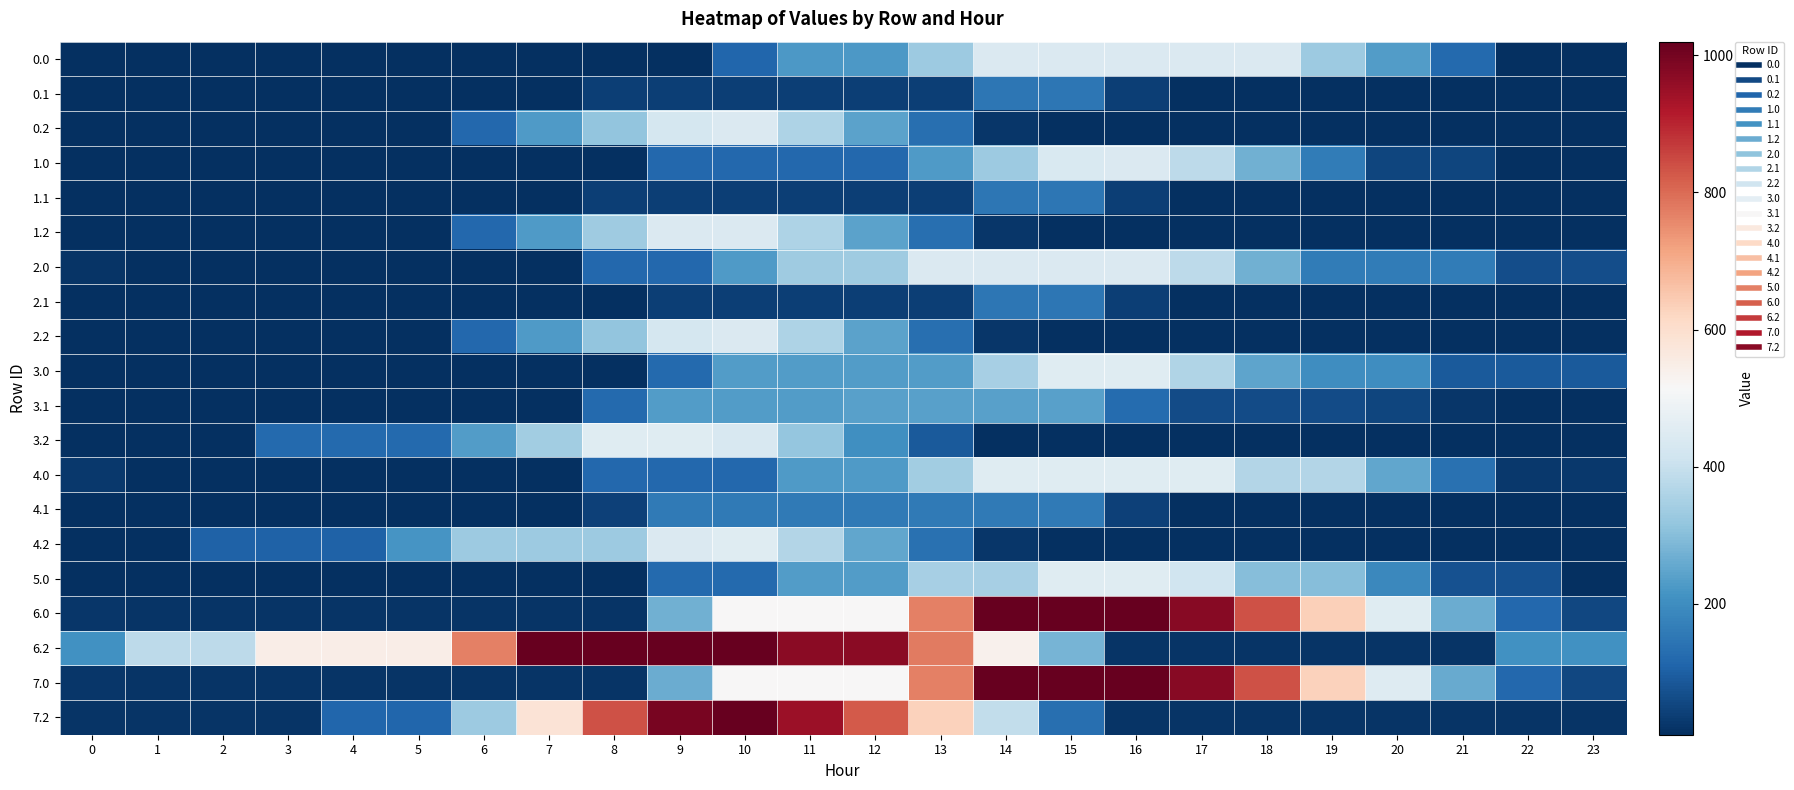

What is the total value across all series at 6?

2154.1